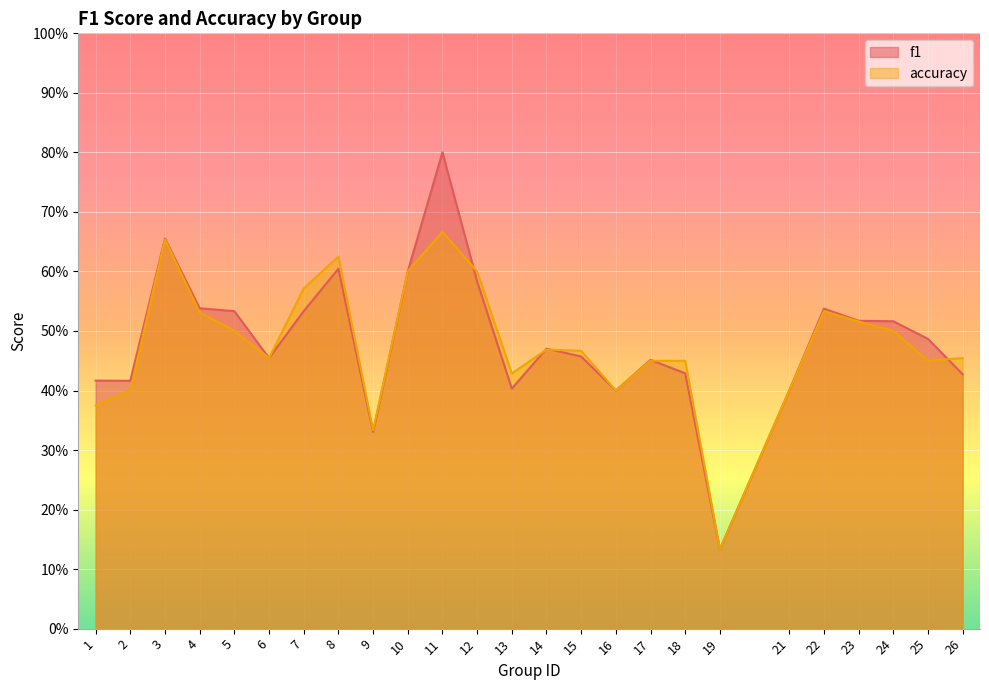

At how many categories does at least one series exceed 0?

25